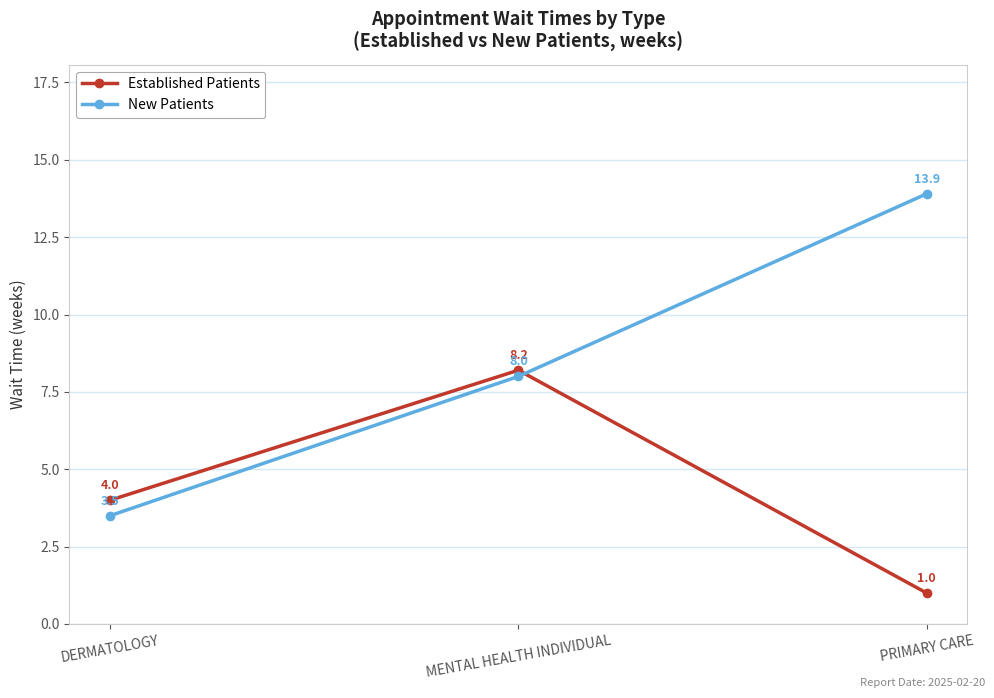

Is the value of New Patients at DERMATOLOGY greater than the value of Established Patients at PRIMARY CARE?

Yes